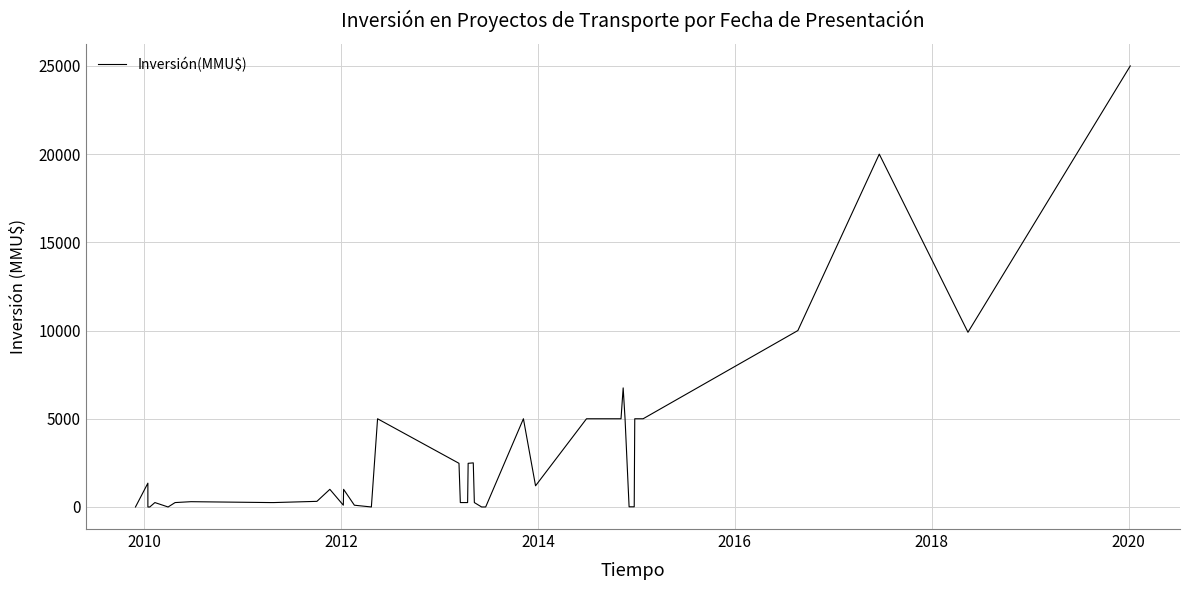

What is the sum of all values?

121242